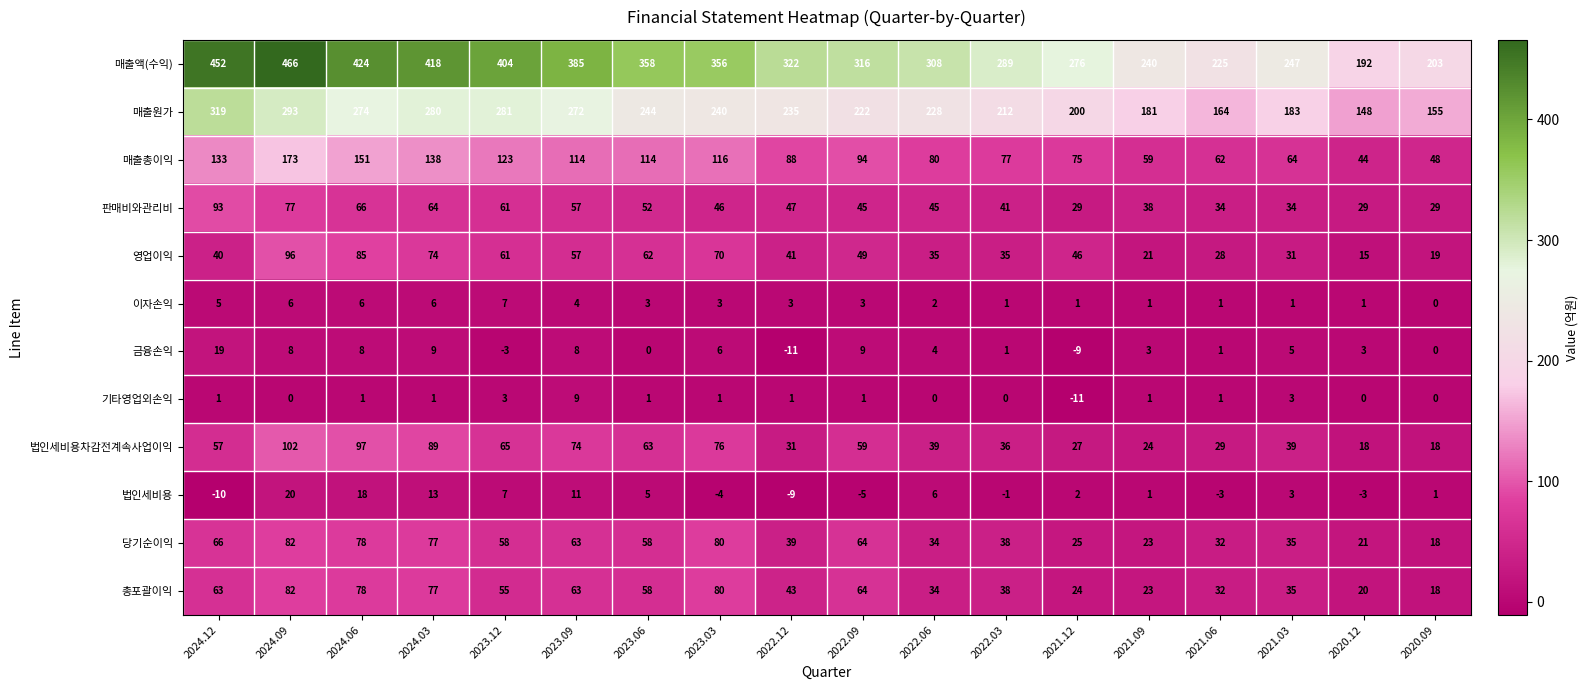

What value does the 법인세비용차감전계속사업이익 series have at 2024.09?

102